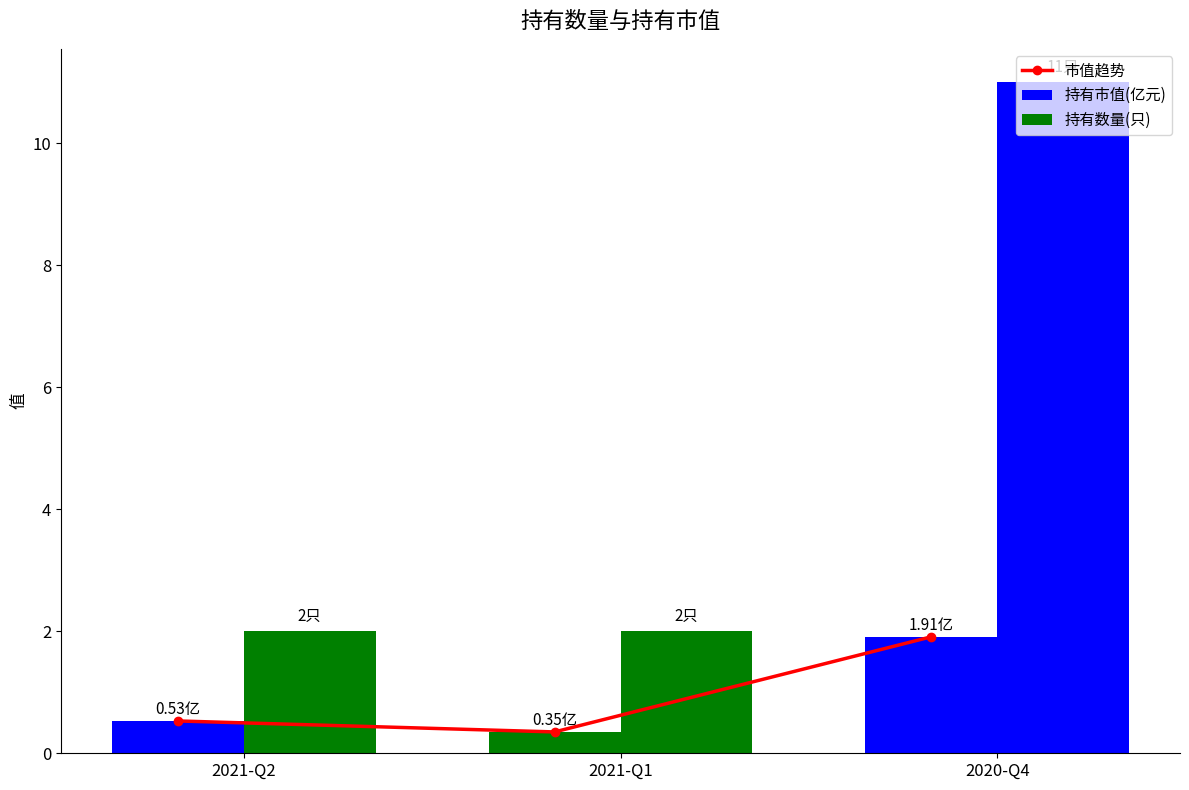

At which label is 持有市值(亿元) closest to 1?

2021-Q2